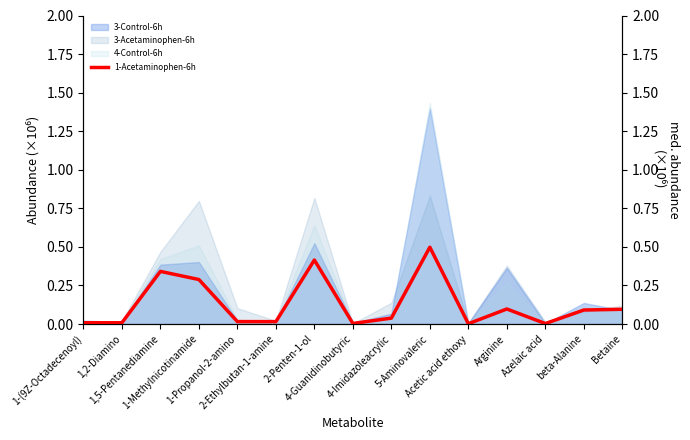

The chart shows a value of 0.0 at 2-Ethylbutan-1-amine. True or false?

True